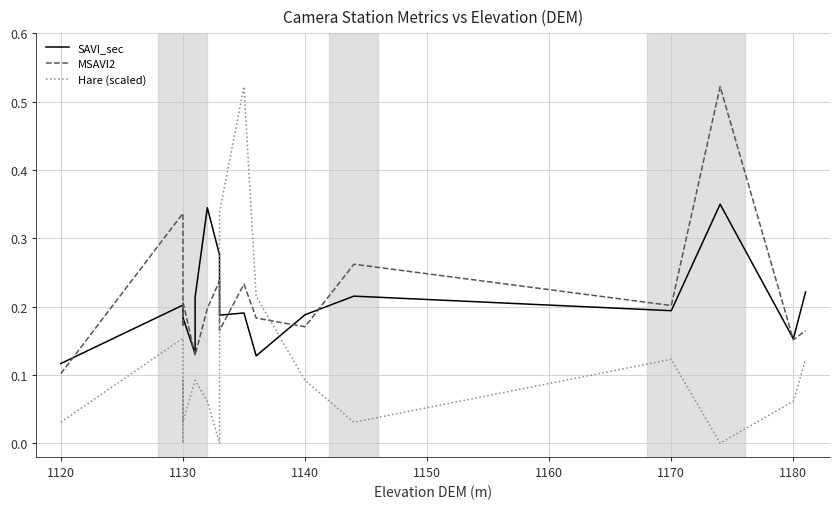

What is the difference between the maximum and minimum values in the SAVI_sec series?

0.2